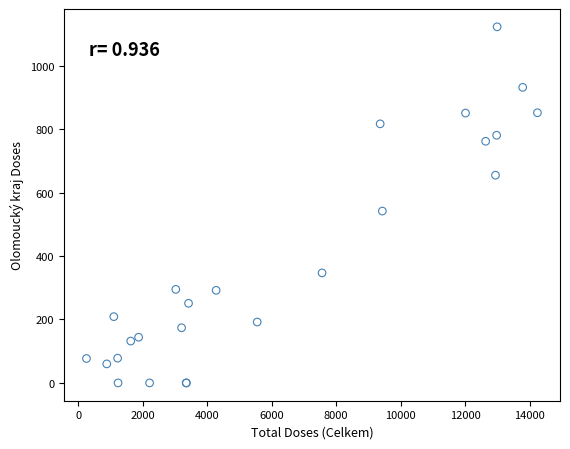

What Y value in the scatter plot is closest to 561?

542